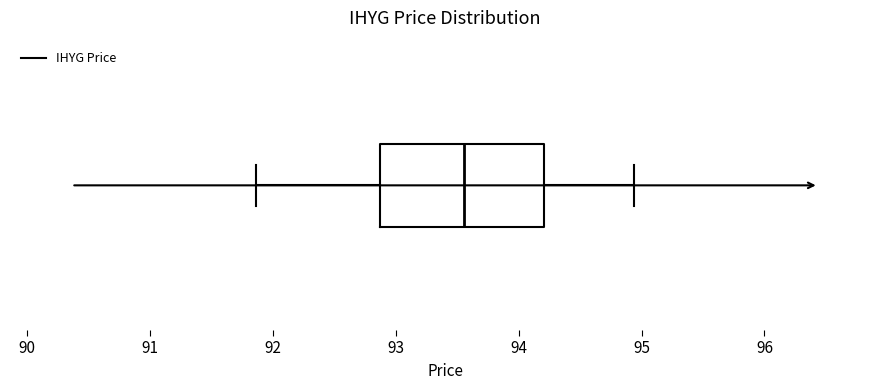

Where is the left edge of the box on the x-axis? The values are not printed on the chart, so give them approximately, as read against the axis.

92.9